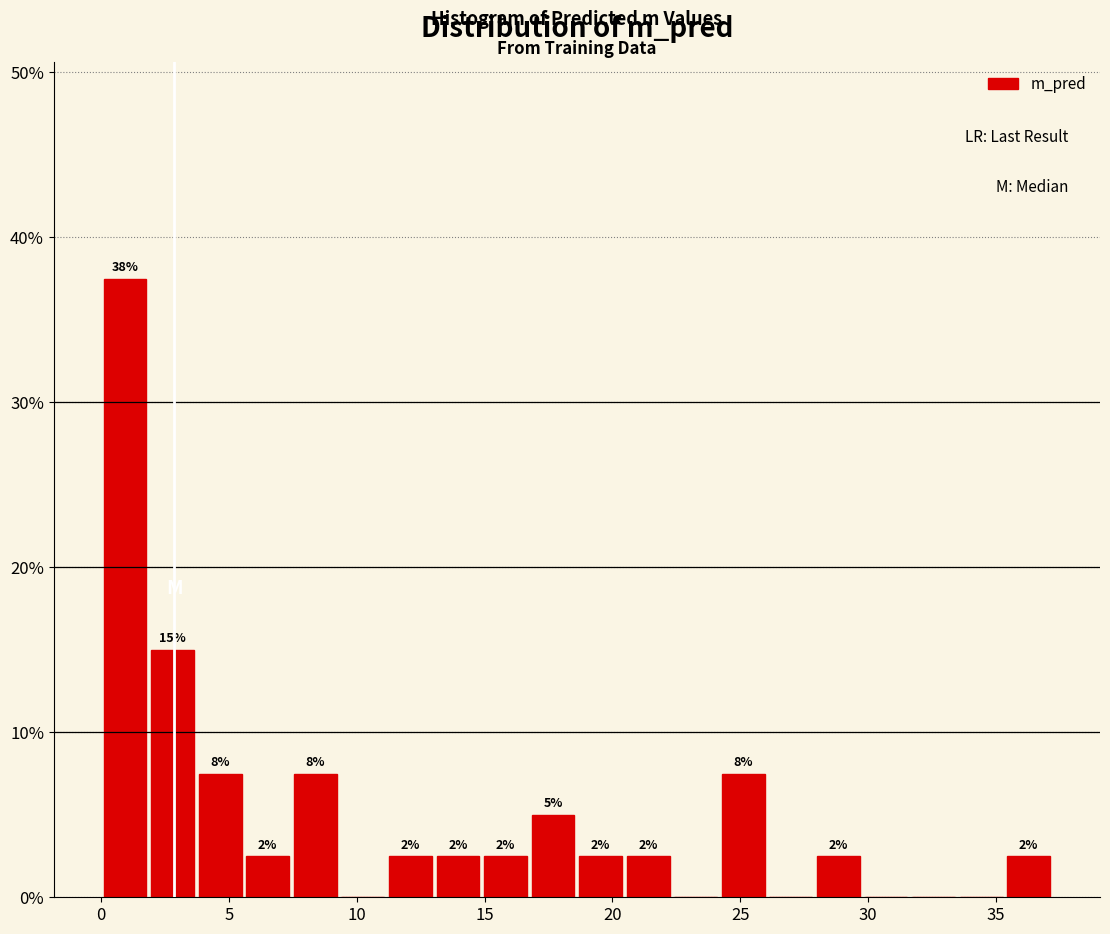

Read against the x-axis, roughly where is the centre of the tallest bar?

1.0